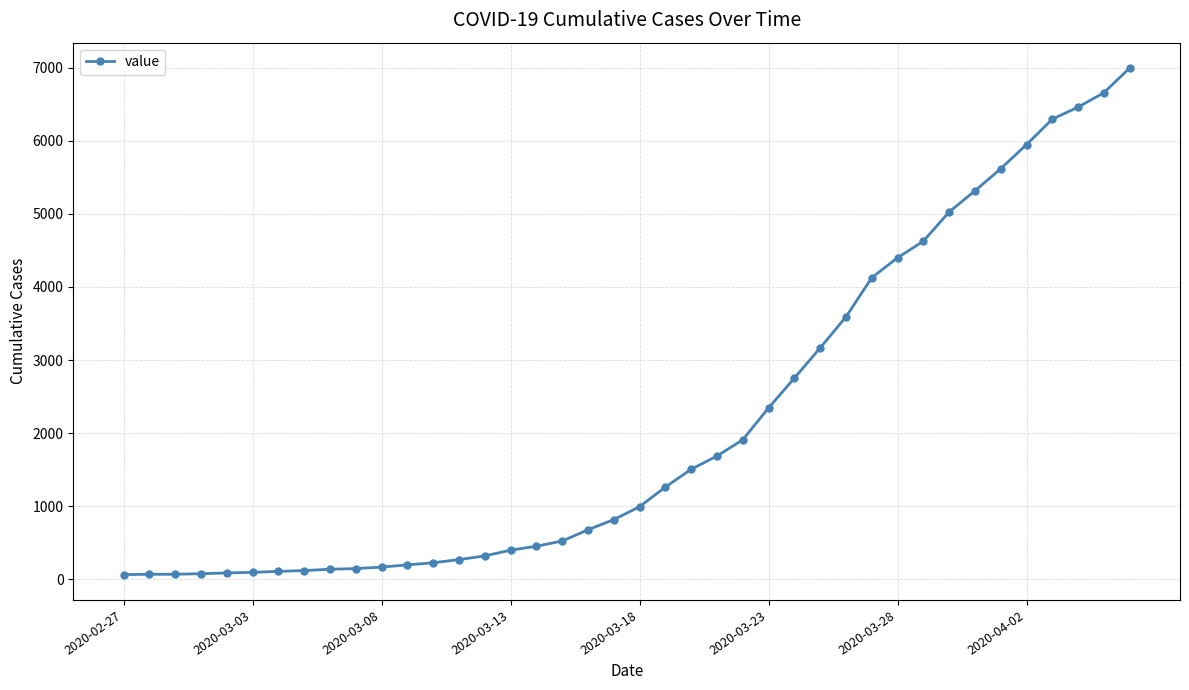

What is the difference between the second highest and minimum values?

6593